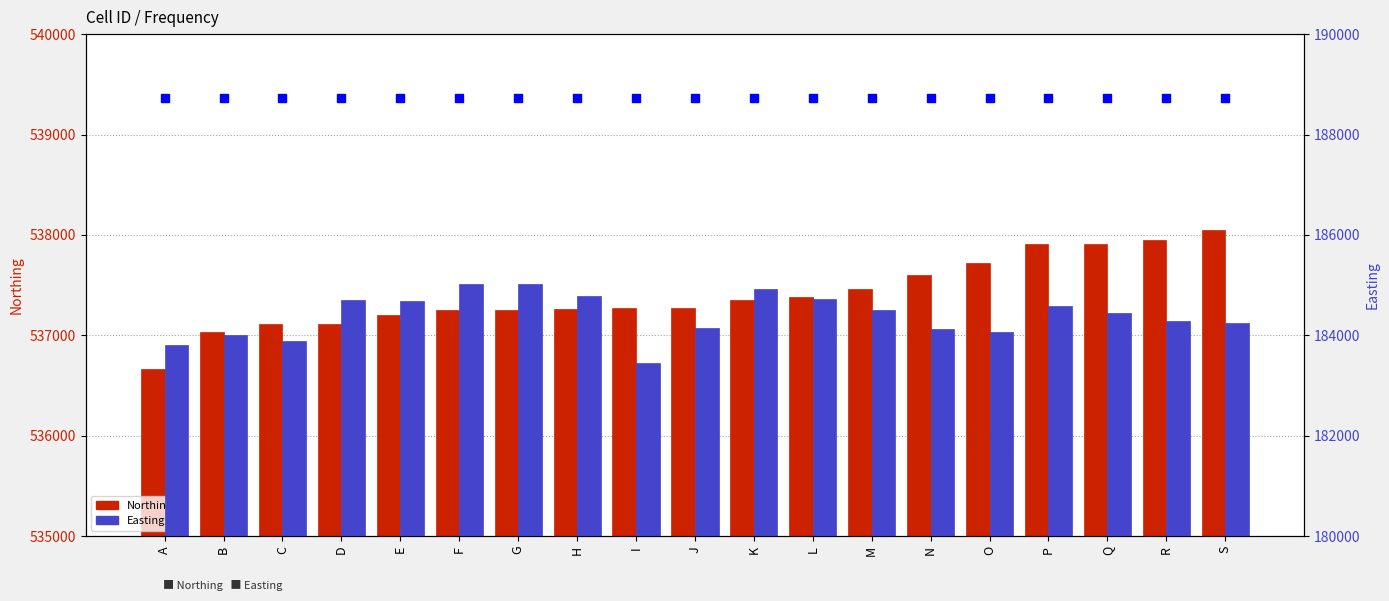

At which category is the sum across all series the highest?

P